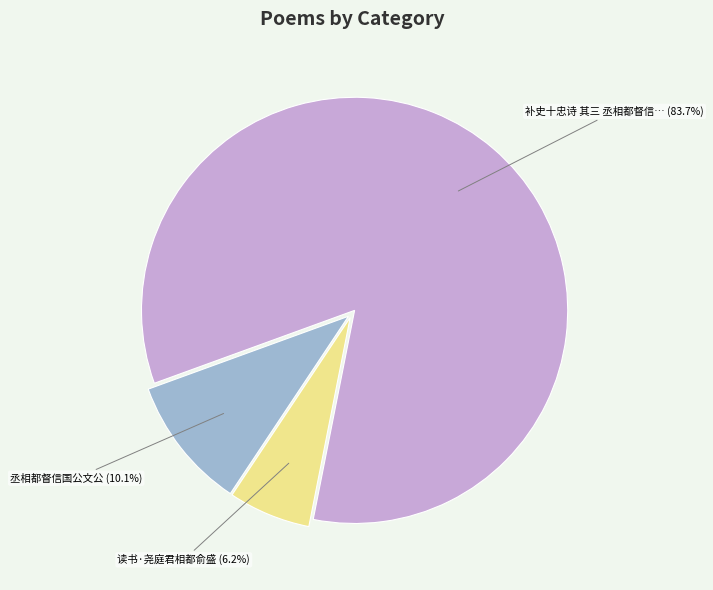

Is there a majority slice in this chart?

Yes